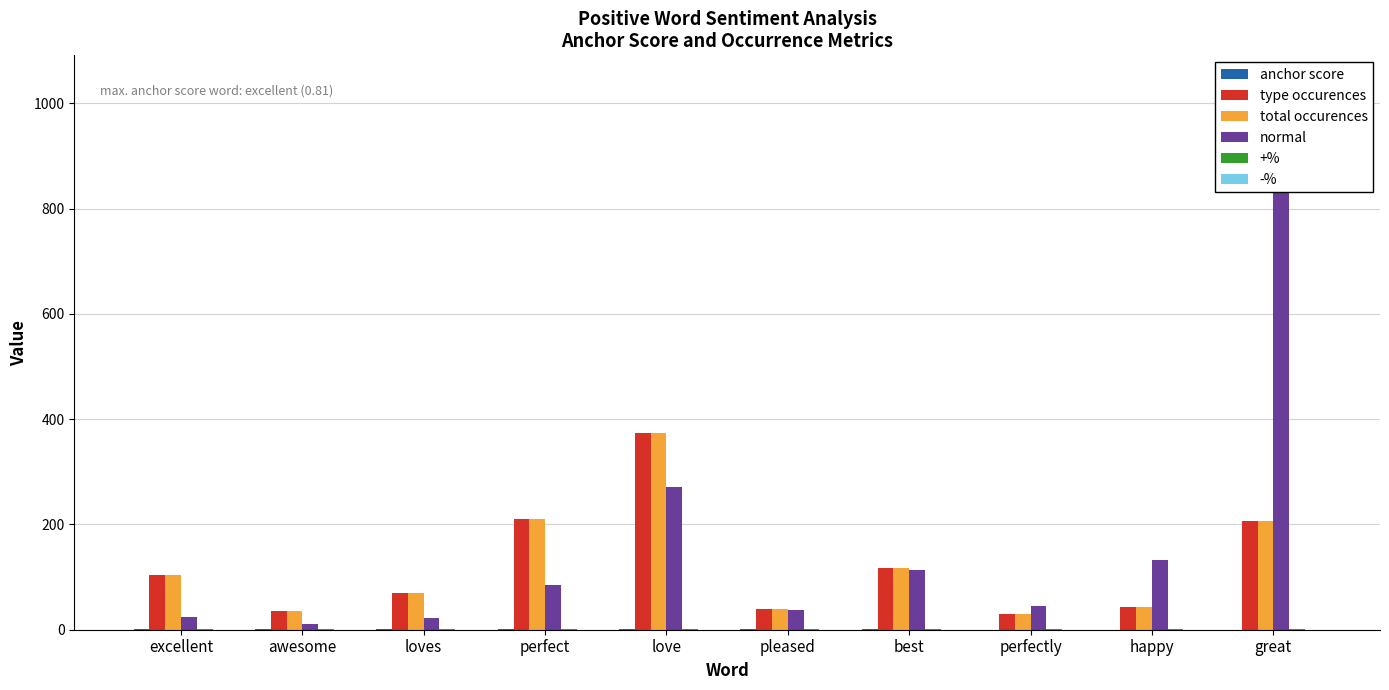

How many bars are there in each group?

6